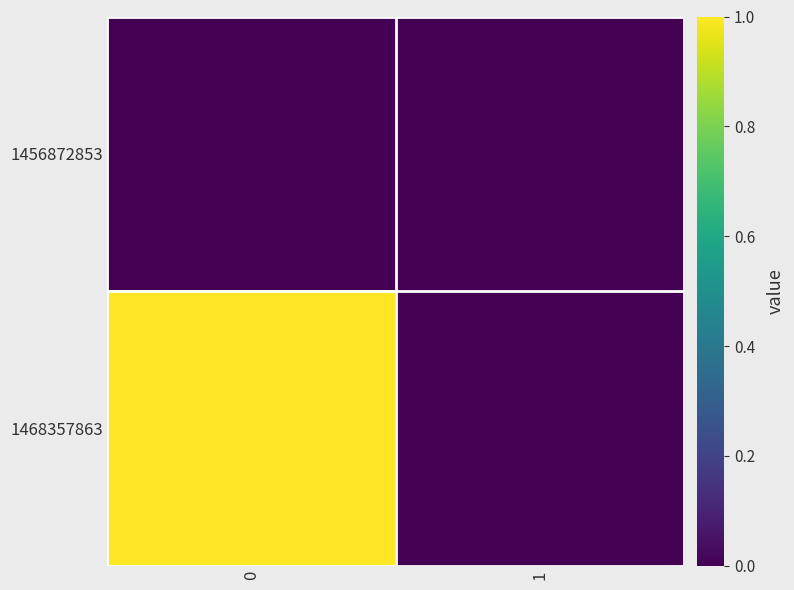

Rank the series by their maximum value, from lowest to highest.

1456872853, 1468357863